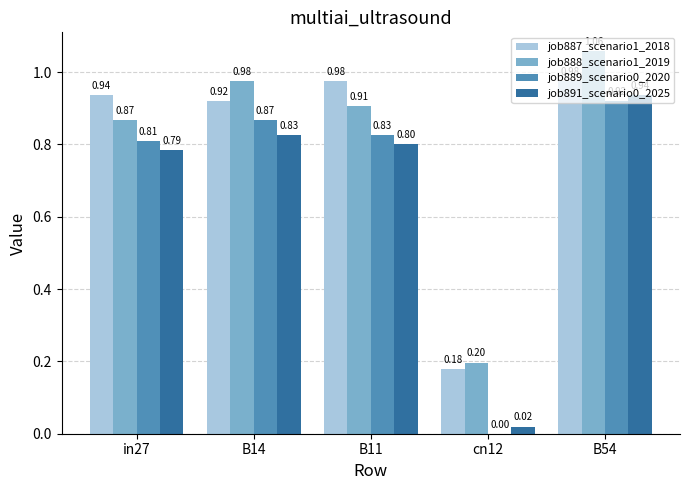

Is the value of job891_scenario0_2025 at B54 greater than the value of job888_scenario1_2019 at B54?

No